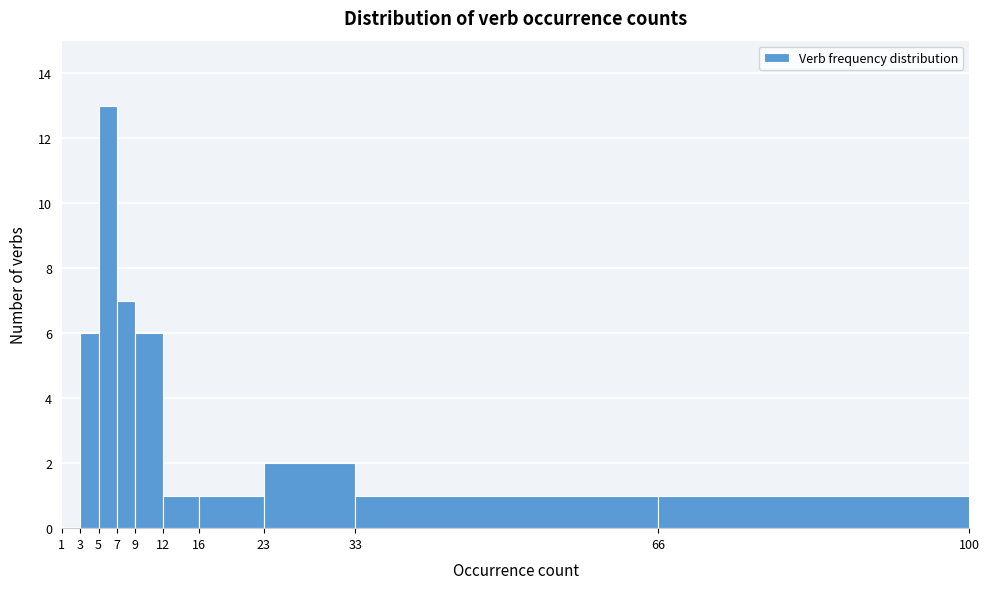

Which range on the x-axis has the tallest bar?

5 to 7